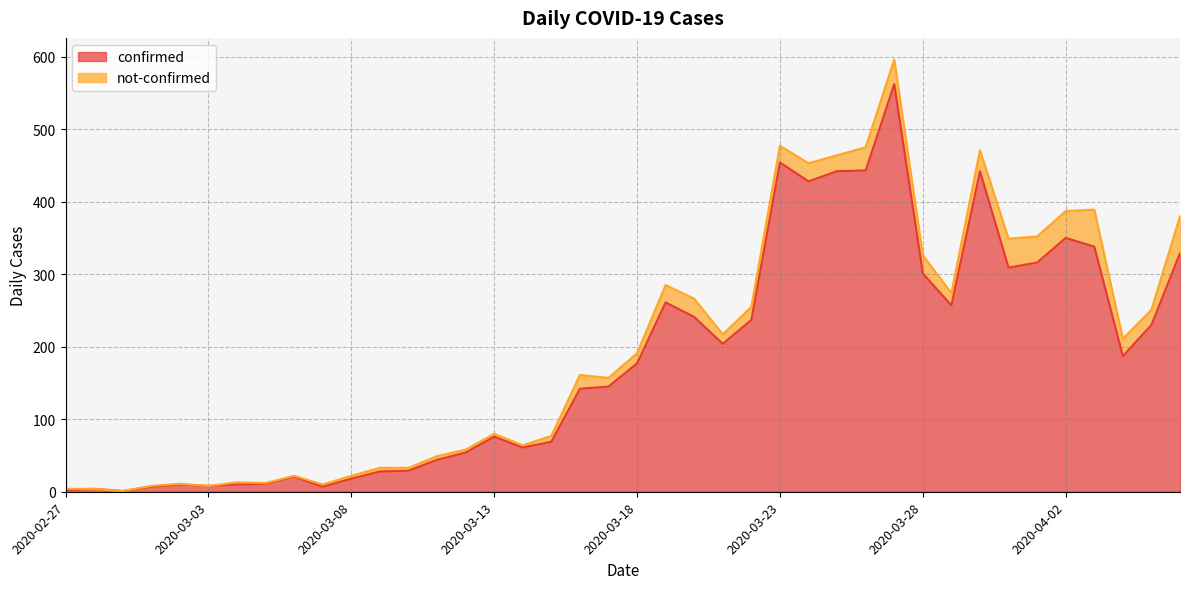

Reading left to right, transcribe all the data shown in this chart.

2020-02-27=2	2020-02-28=4	2020-02-29=1	2020-03-01=7	2020-03-02=10	2020-03-03=8	2020-03-04=10	2020-03-05=11	2020-03-06=21	2020-03-07=7	2020-03-08=18	2020-03-09=28	2020-03-10=29	2020-03-11=44	2020-03-12=54	2020-03-13=76	2020-03-14=61	2020-03-15=69	2020-03-16=142	2020-03-17=145	2020-03-18=177	2020-03-19=261	2020-03-20=241	2020-03-21=204	2020-03-22=237	2020-03-23=454	2020-03-24=428	2020-03-25=442	2020-03-26=443	2020-03-27=562	2020-03-28=301	2020-03-29=257	2020-03-30=442	2020-03-31=309	2020-04-01=316	2020-04-02=350	2020-04-03=338	2020-04-04=187	2020-04-05=230	2020-04-06=329